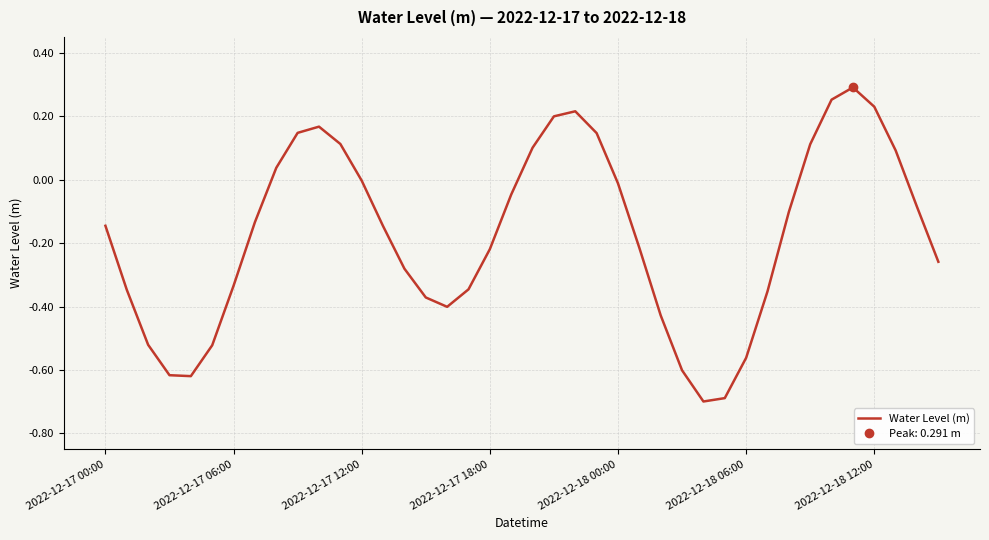

At which label does the data first exceed 0?

8